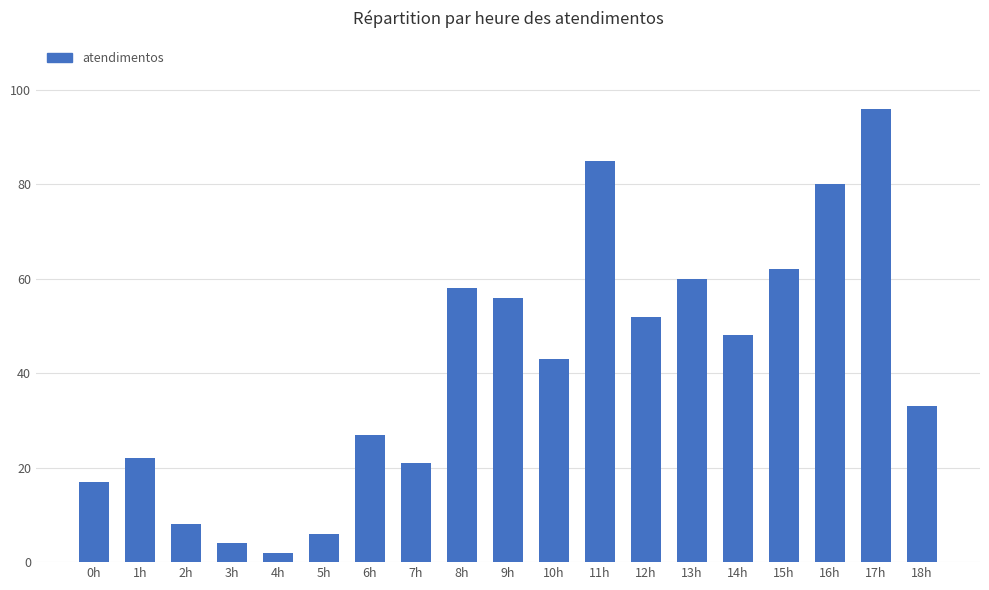

Is it true that the value at 0h is 17?

True